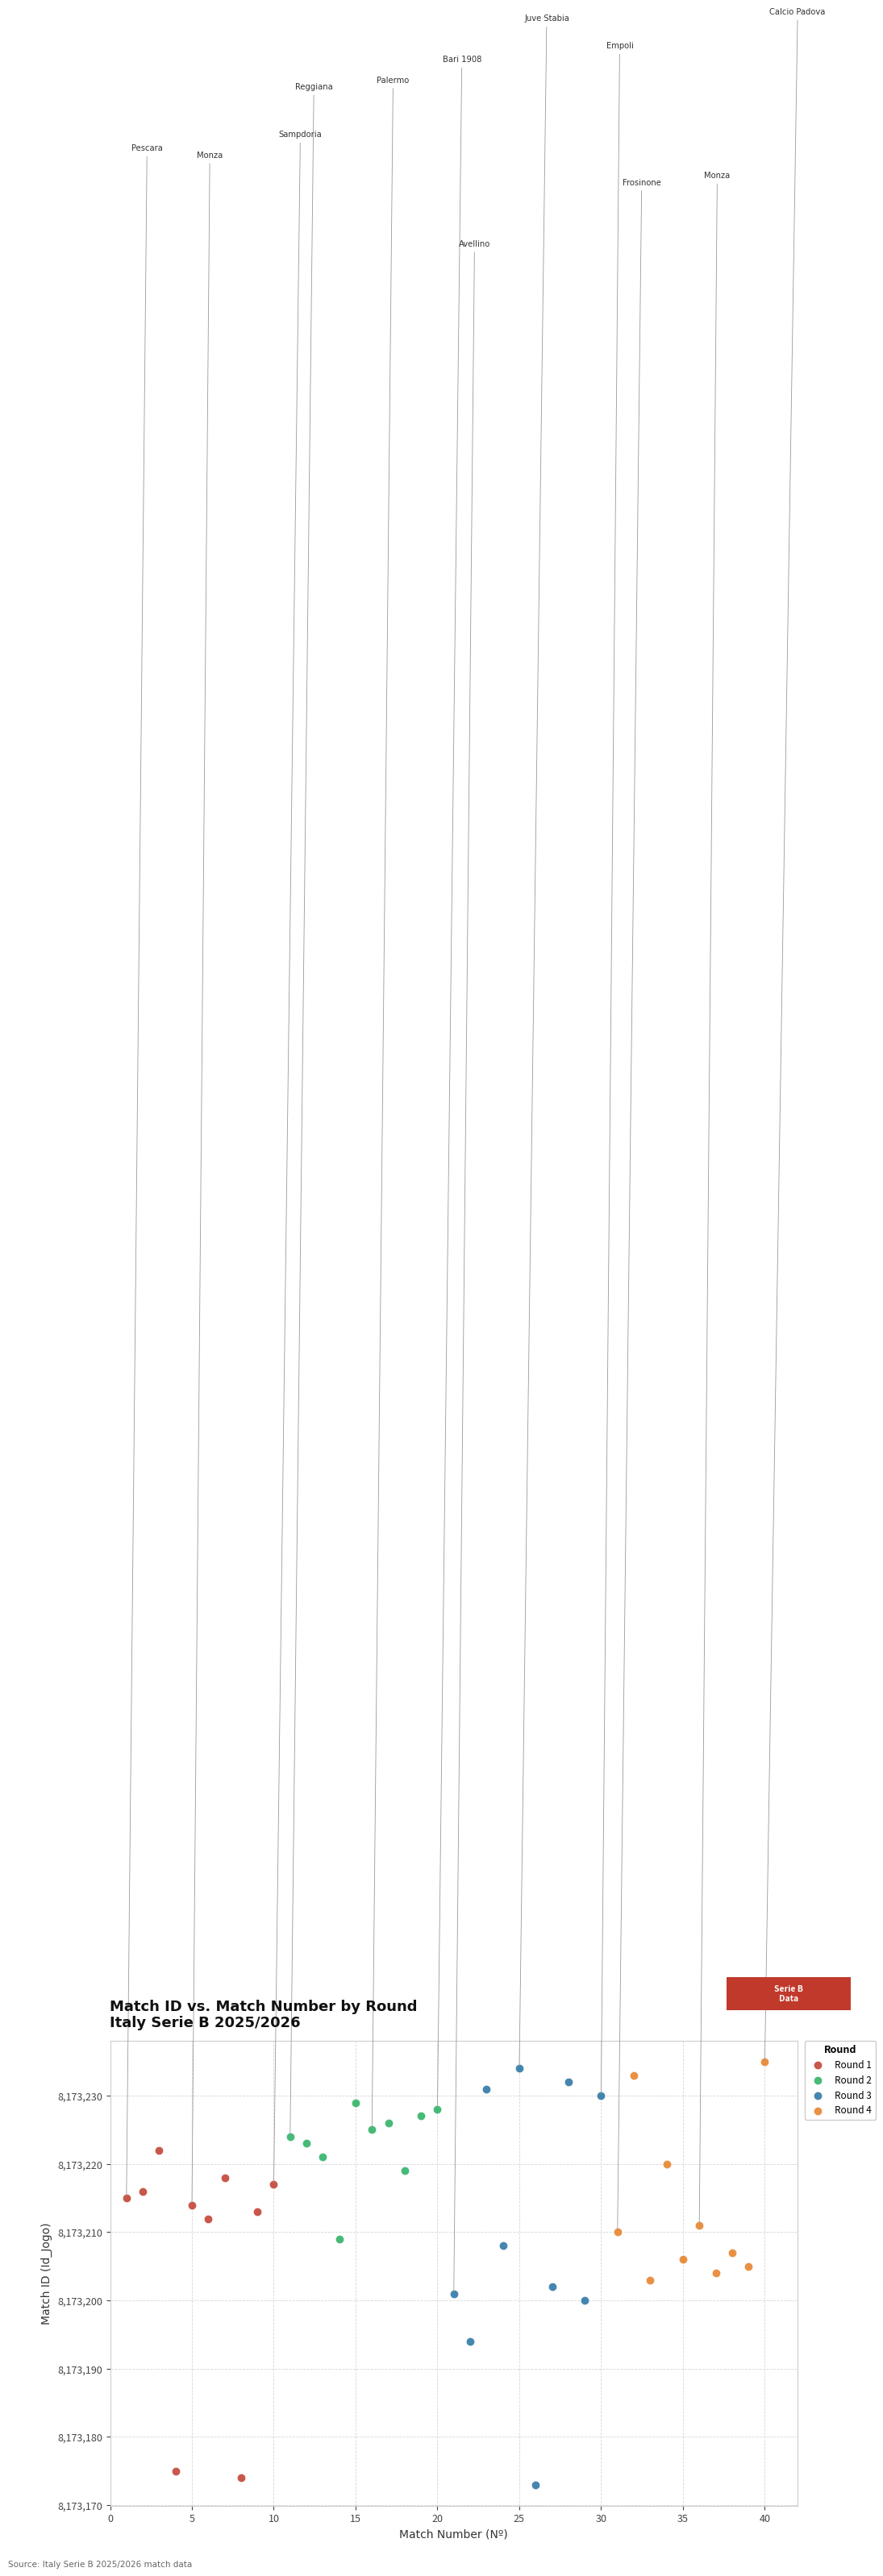

Which series has the widest spread of Y values?

Round 3